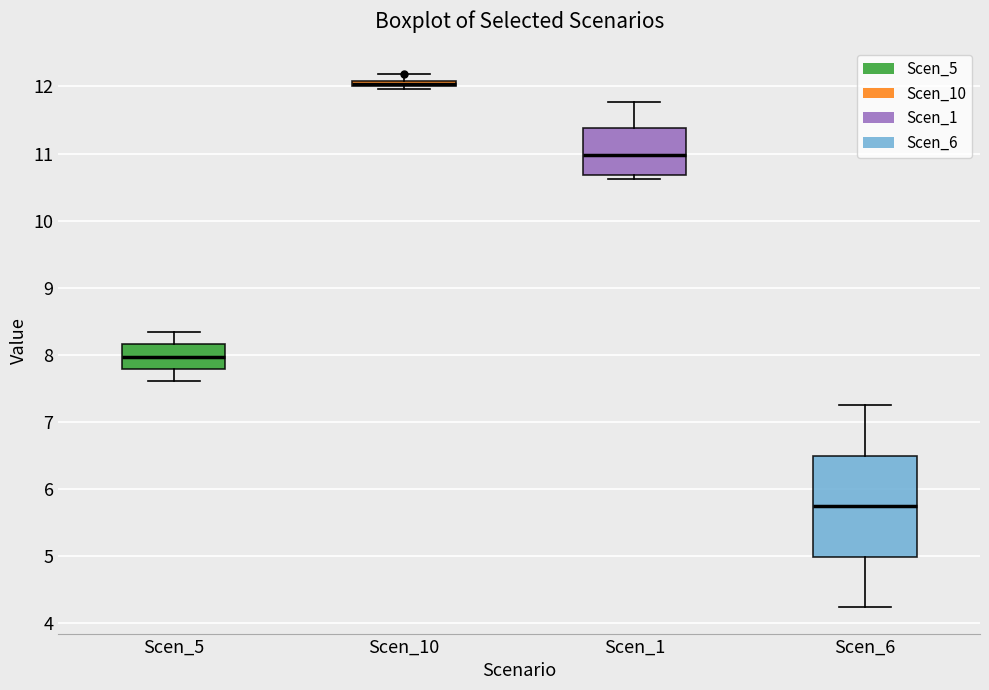

Comparing the boxes themselves (not the whiskers), which one is the tallest?

Scen_6